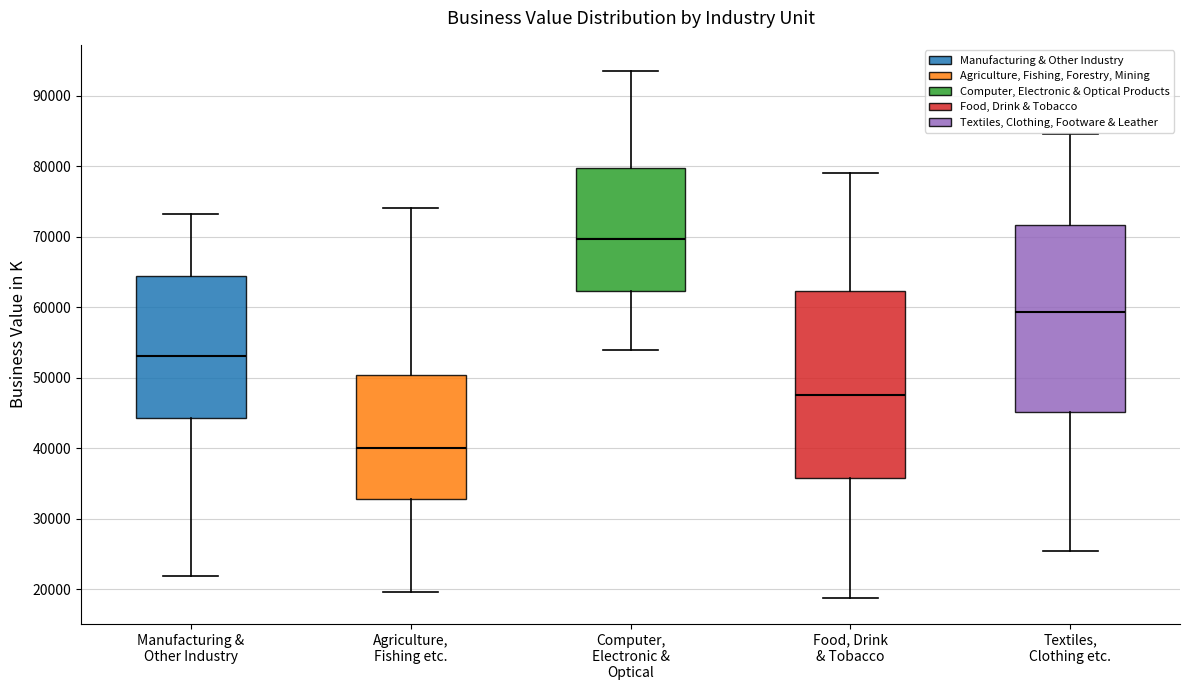

Reading left to right, read every box against the y-axis: the position of its median line, the range the box covers, and the ends of its whiskers. The values are not printed on the chart, so give them approximately, as read against the axis.

Manufacturing & Other Industry: median 53000, box 44000 to 64000, whiskers 22000 to 73000
Agriculture, Fishing etc.: median 40000, box 33000 to 50000, whiskers 20000 to 74000
Computer, Electronic & Optical: median 70000, box 62000 to 80000, whiskers 54000 to 93000
Food, Drink & Tobacco: median 48000, box 36000 to 62000, whiskers 19000 to 79000
Textiles, Clothing etc.: median 59000, box 45000 to 72000, whiskers 25000 to 85000